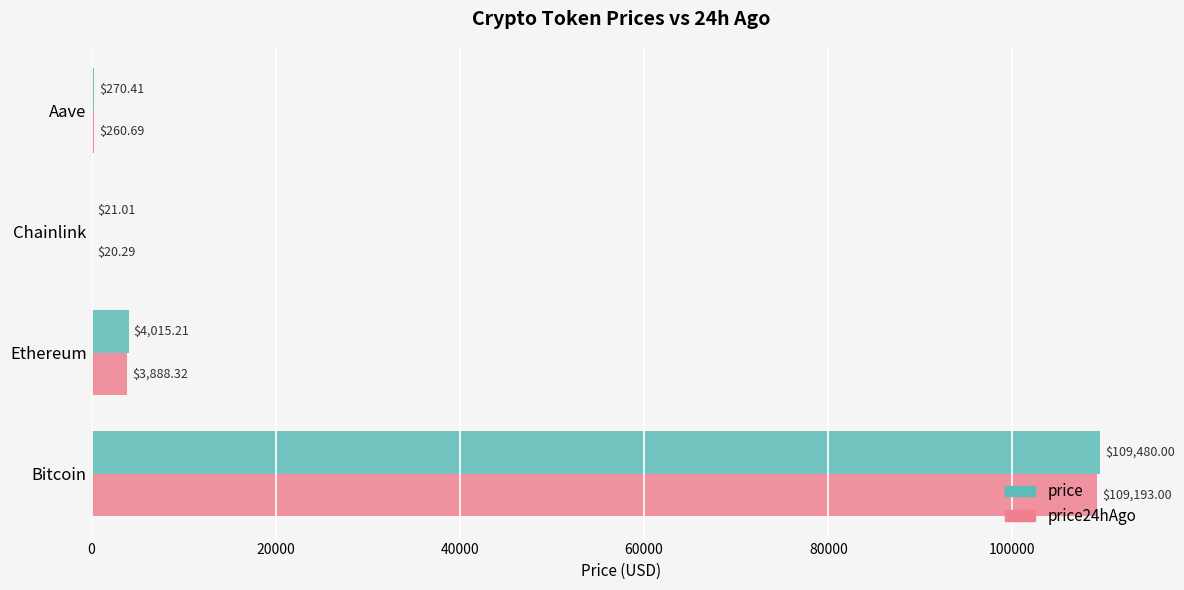

What is the sum of all price values?

113786.6